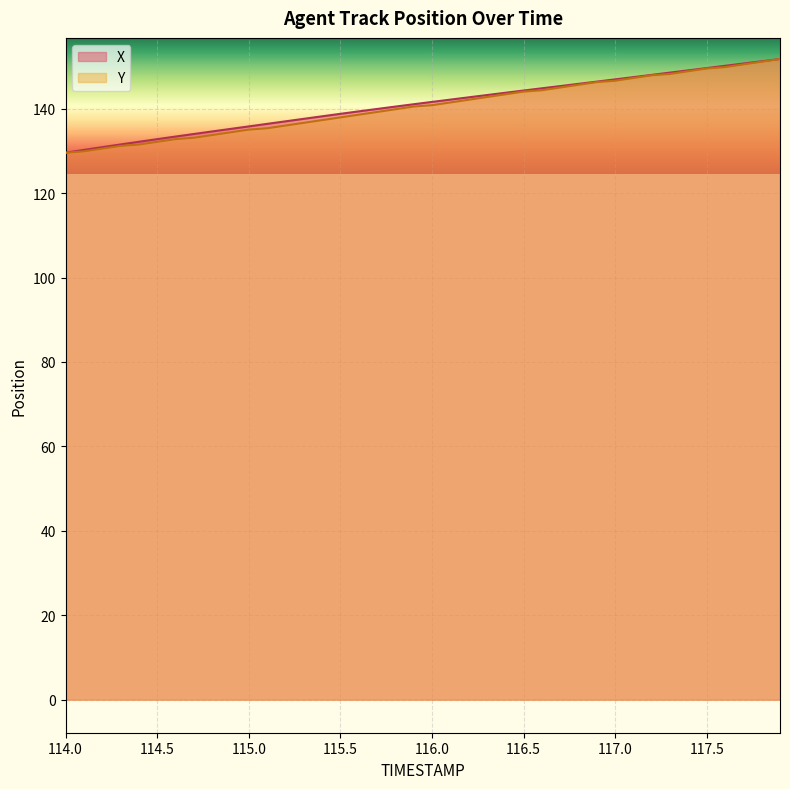

What is the total value across all series at 115.3?

274.2